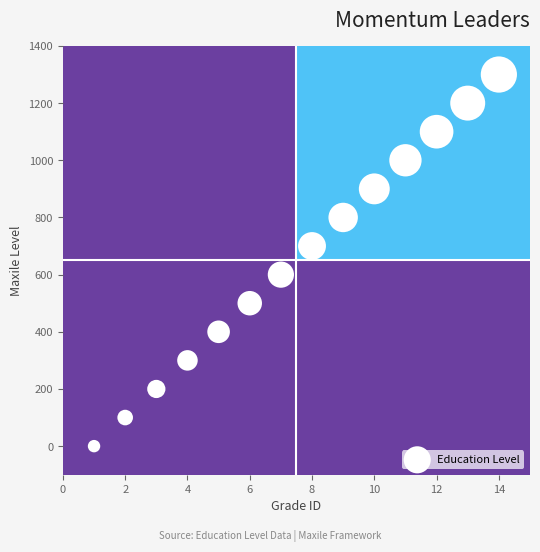

What is the range of X values (max minus min)?

13